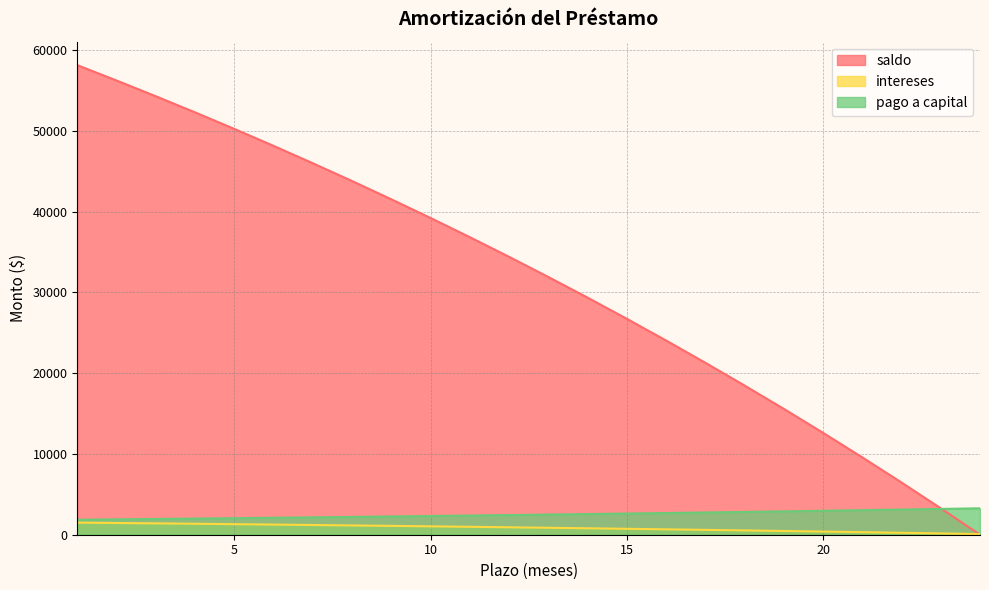

Count the number of data series in this chart.

3